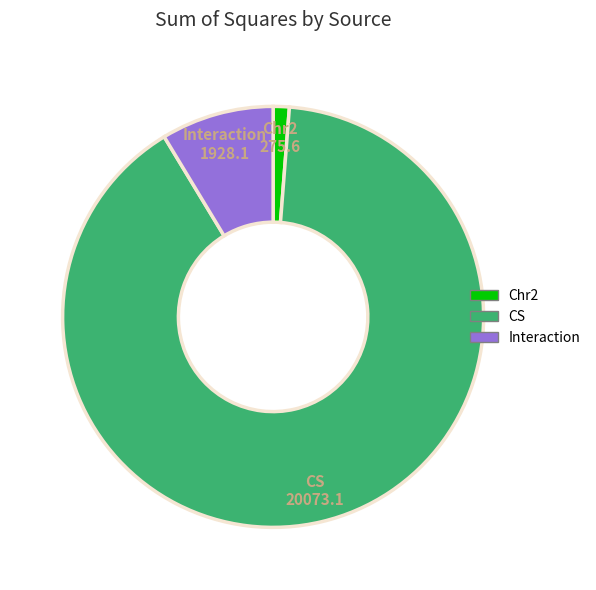

Is it true that CS is 90% of the pie?

True